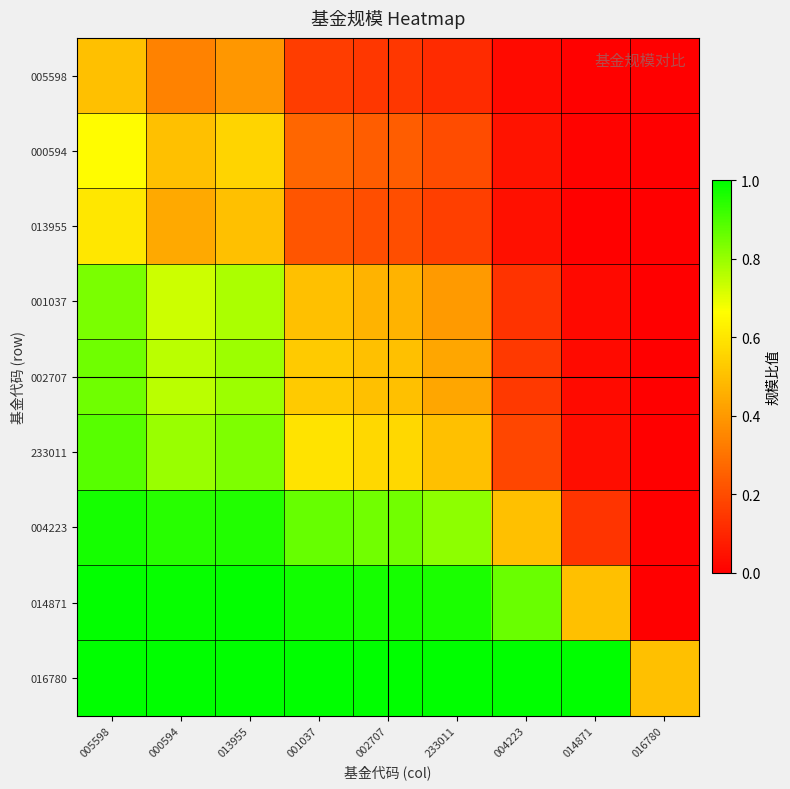

Reading left to right, extract all data points from this chart.

005598: 005598=0.5	000594=0.3	013955=0.4	001037=0.2	002707=0.1	233011=0.1	004223=0.0	014871=0.0	016780=0.0
000594: 005598=0.7	000594=0.5	013955=0.6	001037=0.3	002707=0.2	233011=0.2	004223=0.1	014871=0.0	016780=0.0
013955: 005598=0.6	000594=0.4	013955=0.5	001037=0.2	002707=0.2	233011=0.2	004223=0.0	014871=0.0	016780=0.0
001037: 005598=0.8	000594=0.7	013955=0.8	001037=0.5	002707=0.5	233011=0.4	004223=0.1	014871=0.0	016780=0.0
002707: 005598=0.9	000594=0.8	013955=0.8	001037=0.5	002707=0.5	233011=0.4	004223=0.1	014871=0.0	016780=0.0
233011: 005598=0.9	000594=0.8	013955=0.8	001037=0.6	002707=0.6	233011=0.5	004223=0.2	014871=0.0	016780=0.0
004223: 005598=1.0	000594=0.9	013955=1.0	001037=0.9	002707=0.9	233011=0.8	004223=0.5	014871=0.1	016780=0.0
014871: 005598=1.0	000594=1.0	013955=1.0	001037=1.0	002707=1.0	233011=1.0	004223=0.9	014871=0.5	016780=0.0
016780: 005598=1.0	000594=1.0	013955=1.0	001037=1.0	002707=1.0	233011=1.0	004223=1.0	014871=1.0	016780=0.5